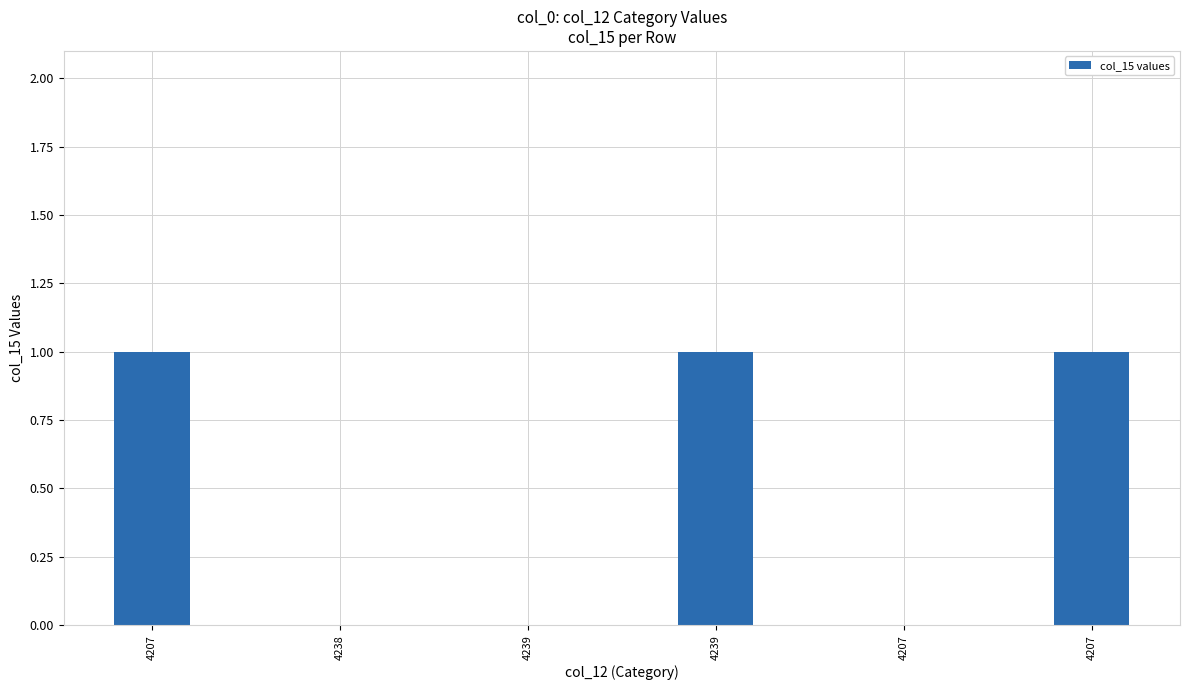

Count the number of data series in this chart.

1